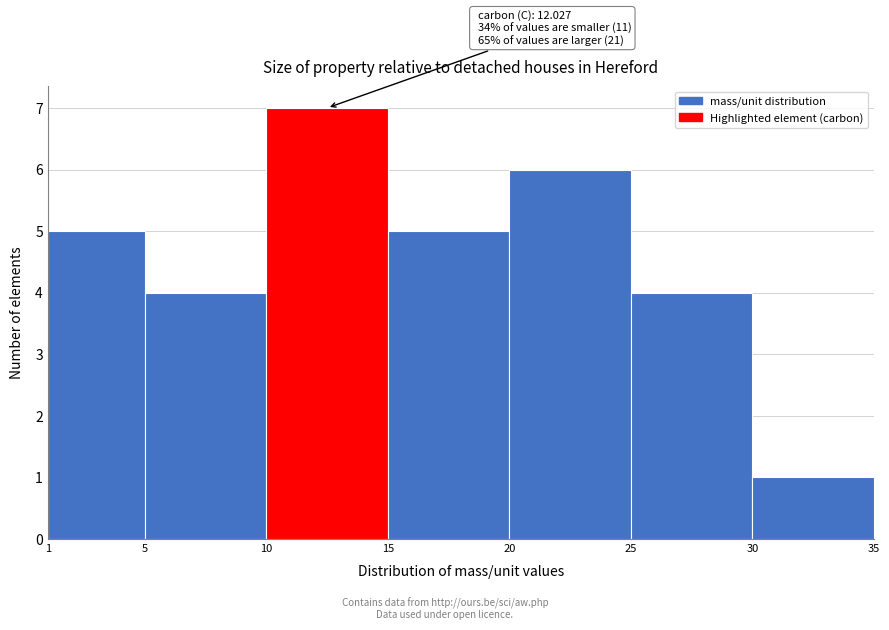

Which range on the x-axis has the tallest bar?

10 to 15